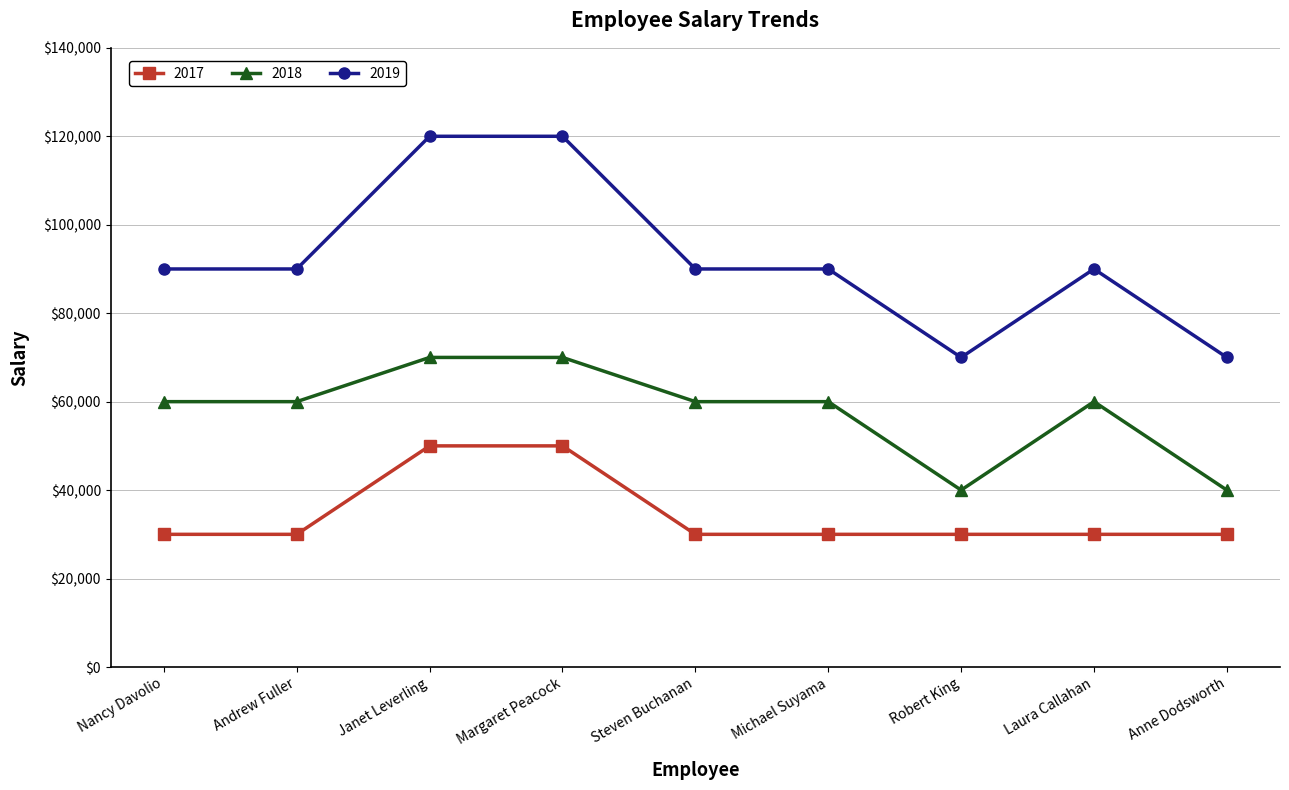

What are all the series names shown in the legend?

2017, 2018, 2019